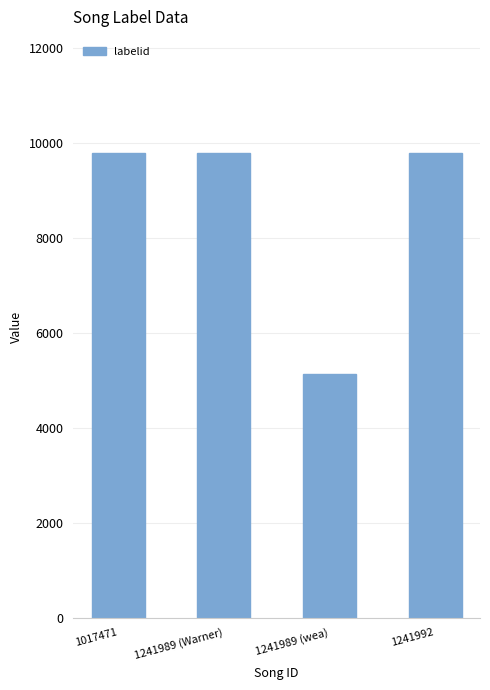

How many values are below 9787?

1